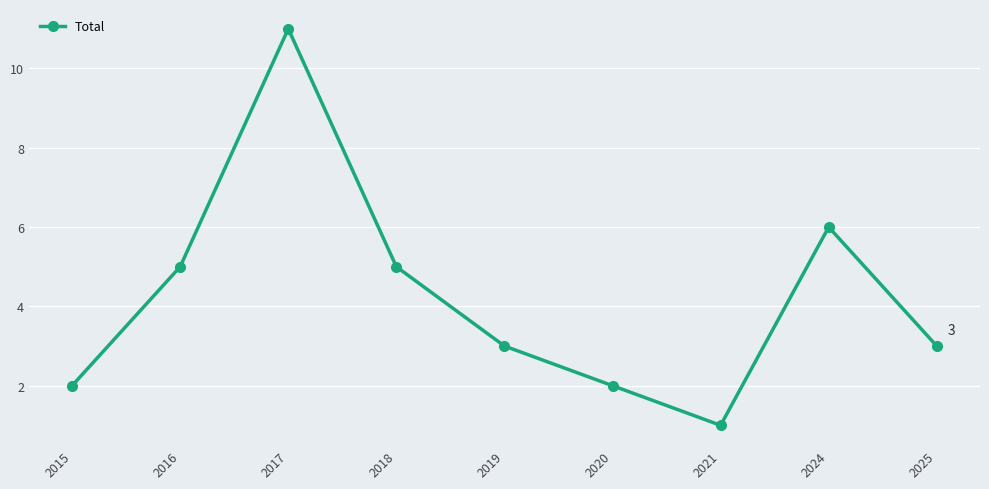

The value at 2018 is 5. True or false?

True